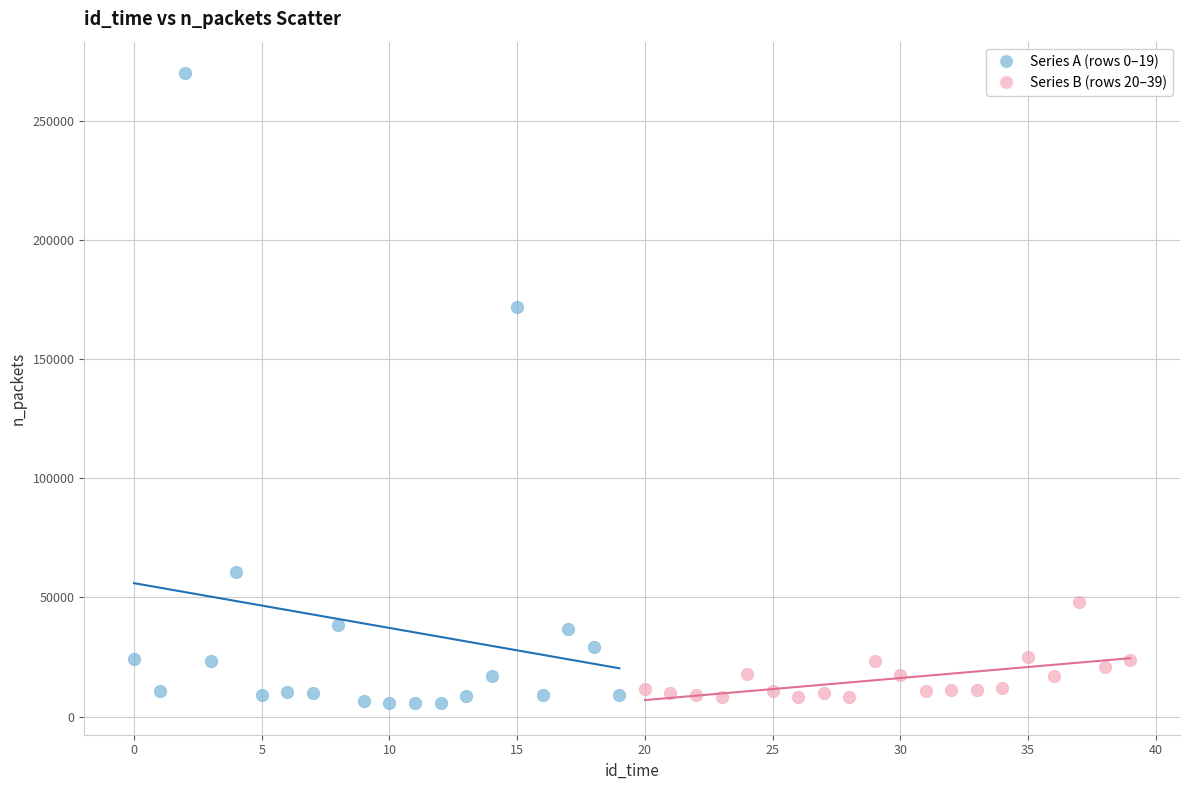

Which series has the largest Y range (max minus min)?

Series A (rows 0–19)